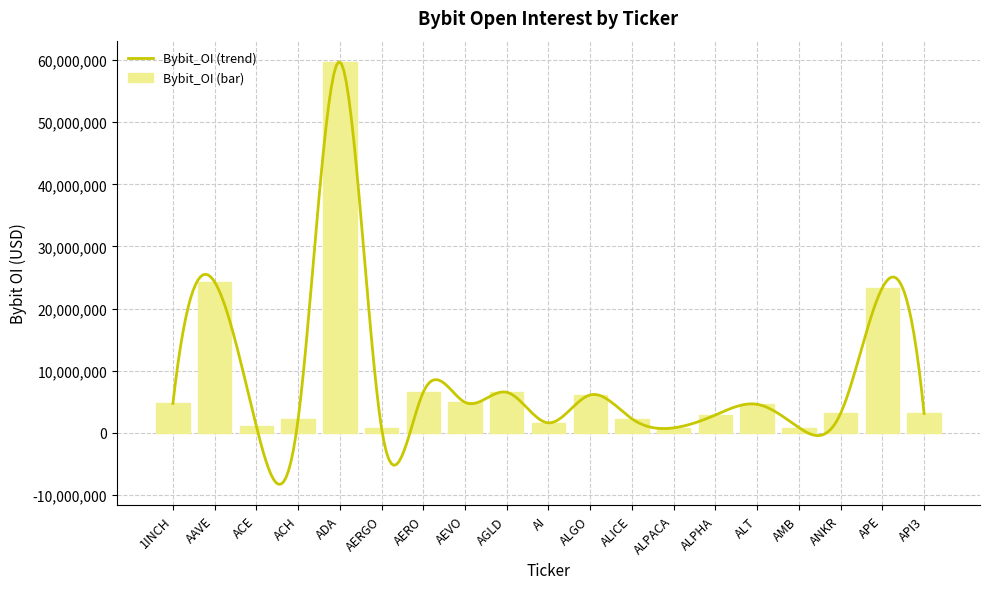

What is the sum of all values?

159676998